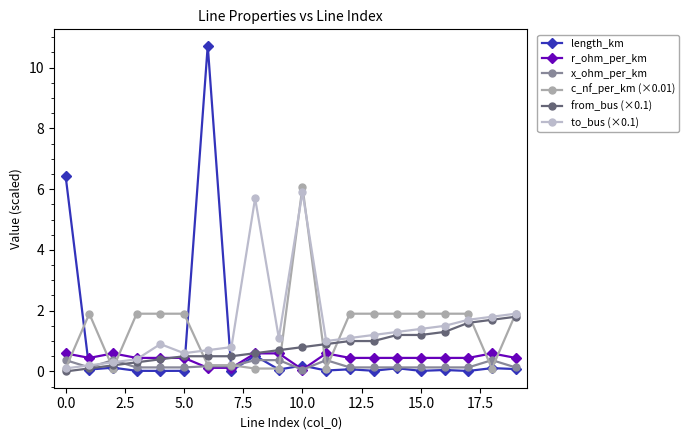

Reading left to right, list all the values displayed in this chart.

length_km: 6.4	0.1	0.1	0.0	0.0	0.0	10.7	0.0	0.5	0.1	0.2	0.0	0.1	0.0	0.1	0.0	0.0	0.0	0.1	0.1
r_ohm_per_km: 0.6	0.4	0.6	0.4	0.4	0.4	0.1	0.1	0.6	0.6	0.1	0.6	0.4	0.4	0.4	0.4	0.4	0.4	0.6	0.4
x_ohm_per_km: 0.4	0.1	0.4	0.1	0.1	0.1	0.2	0.2	0.4	0.4	0.1	0.4	0.1	0.1	0.1	0.1	0.1	0.1	0.4	0.1
c_nf_per_km (×0.01): 0.1	1.9	0.1	1.9	1.9	1.9	0.2	0.2	0.1	0.1	6.1	0.1	1.9	1.9	1.9	1.9	1.9	1.9	0.1	1.9
from_bus (×0.1): 0.0	0.1	0.2	0.3	0.4	0.5	0.5	0.5	0.6	0.7	0.8	0.9	1.0	1.0	1.2	1.2	1.3	1.6	1.7	1.8
to_bus (×0.1): 0.1	0.2	0.3	0.4	0.9	0.6	0.7	0.8	5.7	1.1	5.9	1.0	1.1	1.2	1.3	1.4	1.5	1.7	1.8	1.9